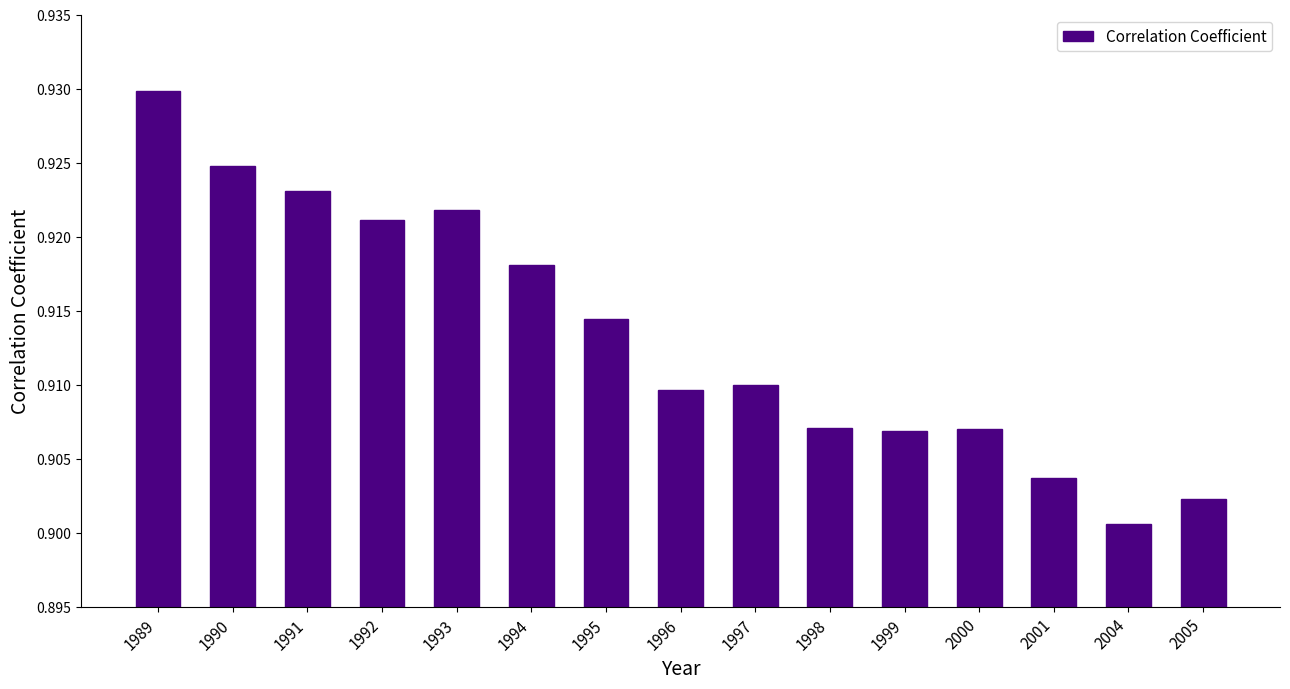

How many values are between 0 and 1?

15